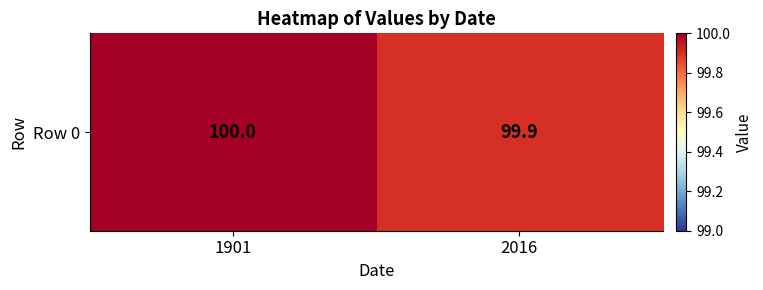

Is it true that the value at 1901 is 135.2?

False